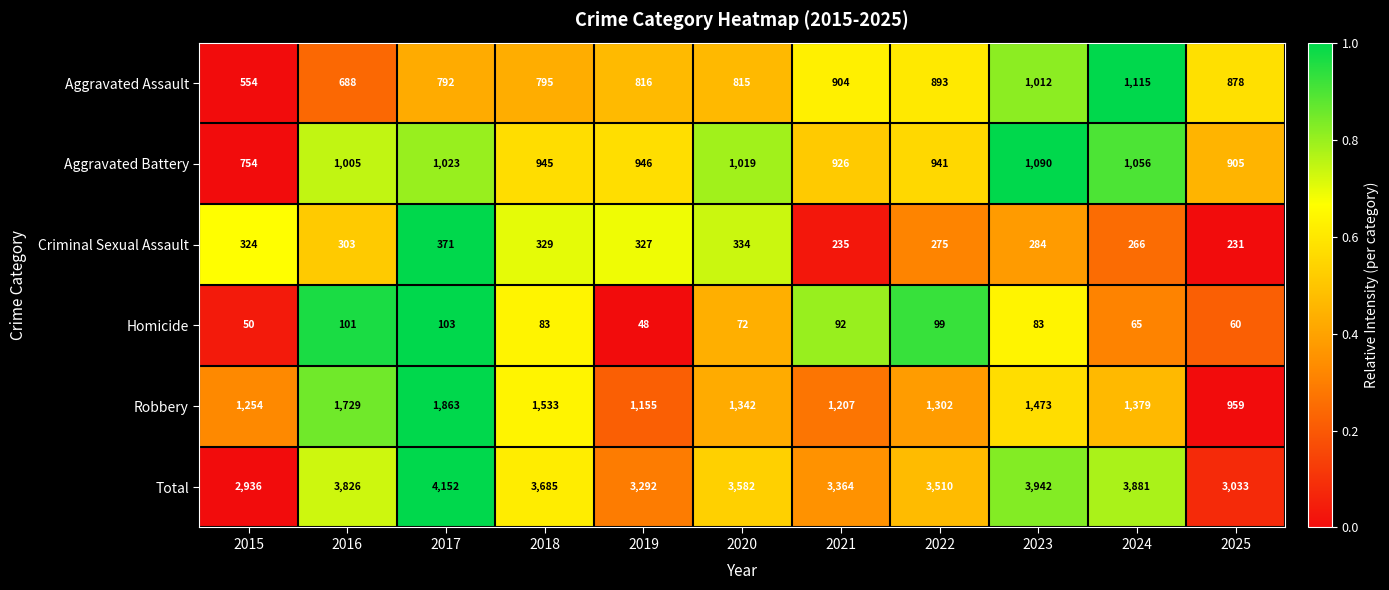

At which label is Aggravated Assault closest to 834?

2019